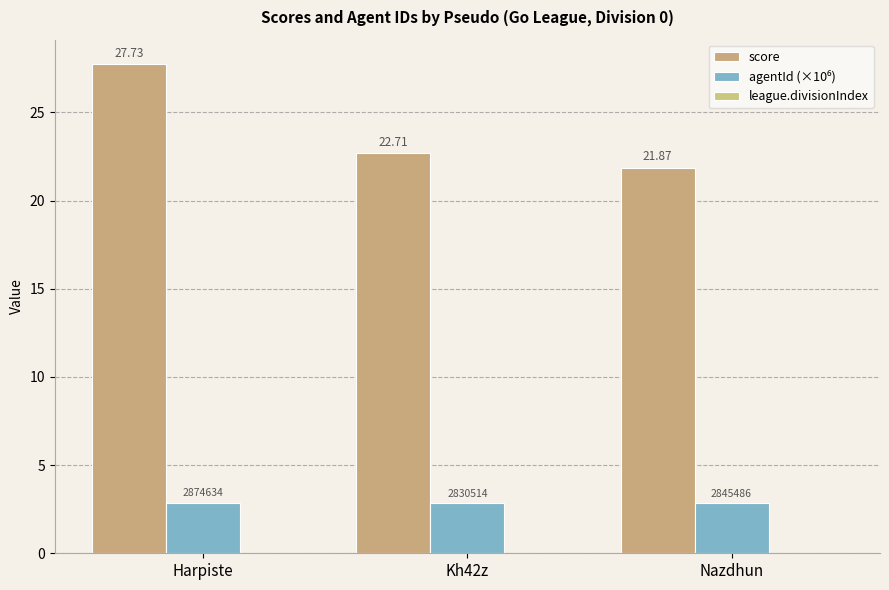

What is the label of the 2nd bar from the right?

Kh42z